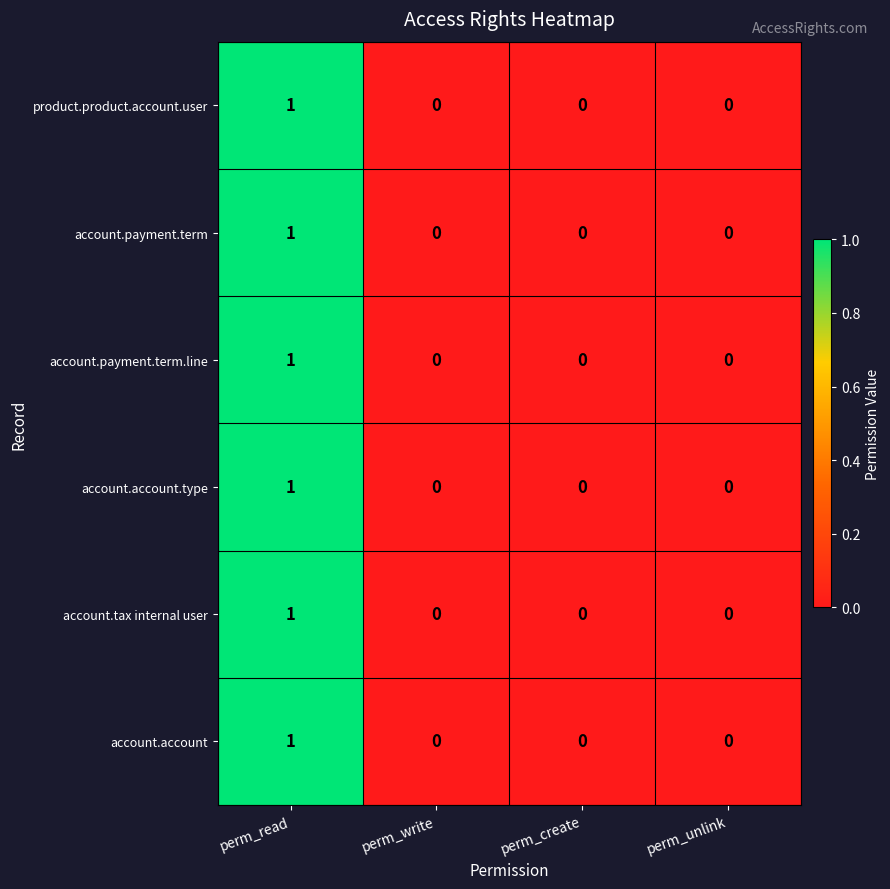

Reading right to left, list all the values displayed in this chart.

product.product.account.user: perm_unlink=0	perm_create=0	perm_write=0	perm_read=1
account.payment.term: perm_unlink=0	perm_create=0	perm_write=0	perm_read=1
account.payment.term.line: perm_unlink=0	perm_create=0	perm_write=0	perm_read=1
account.account.type: perm_unlink=0	perm_create=0	perm_write=0	perm_read=1
account.tax internal user: perm_unlink=0	perm_create=0	perm_write=0	perm_read=1
account.account: perm_unlink=0	perm_create=0	perm_write=0	perm_read=1